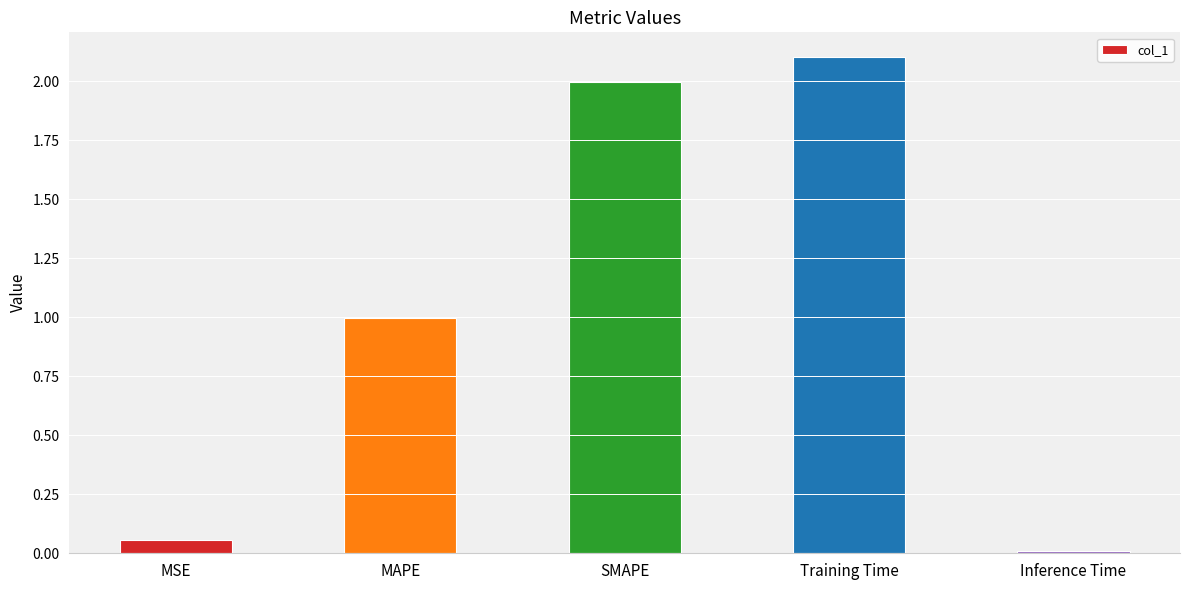

True or false: the data shows 1.0 at Training Time.

False